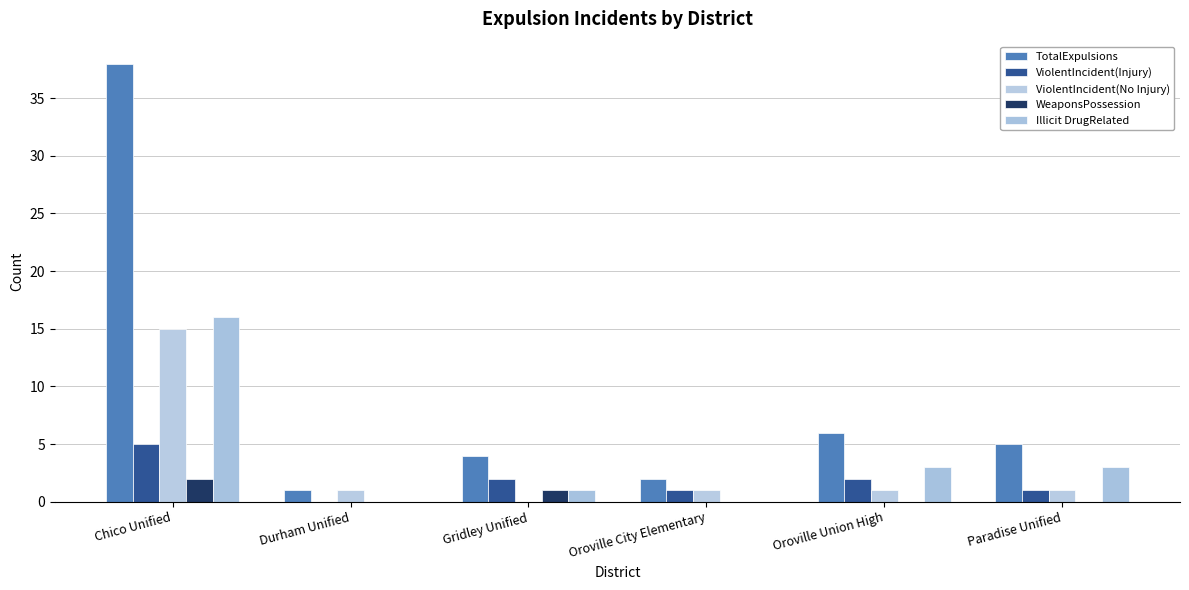

What are all the series names shown in the legend?

TotalExpulsions, ViolentIncident(Injury), ViolentIncident(No Injury), WeaponsPossession, Illicit DrugRelated